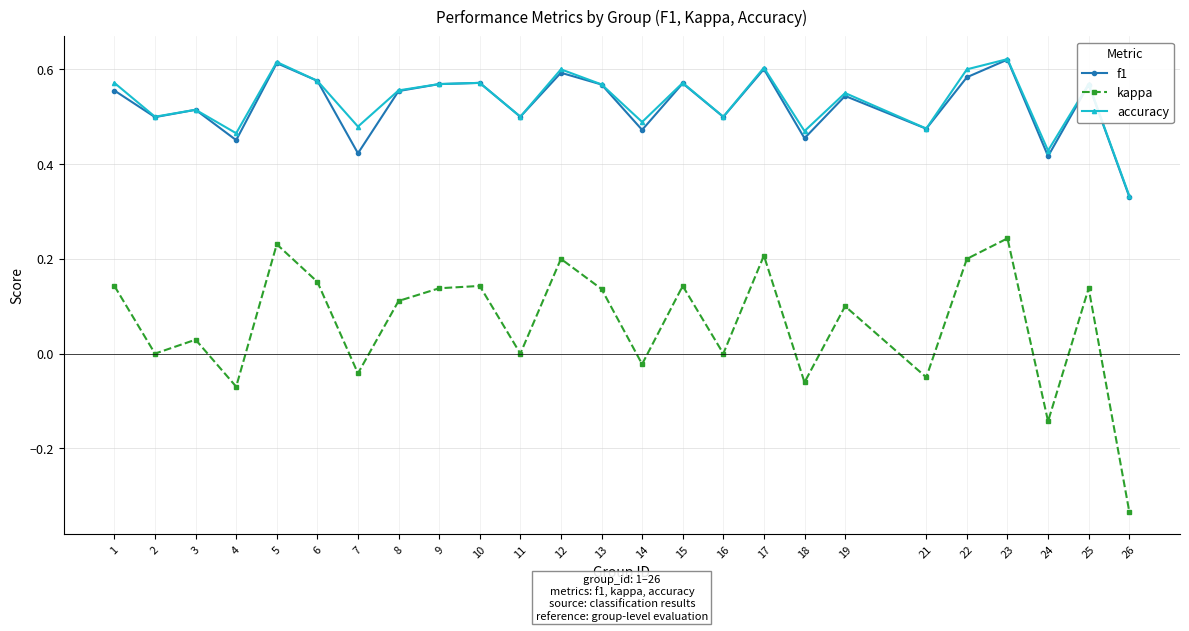

True or false: f1 has a value of 0.8 at 1.

False